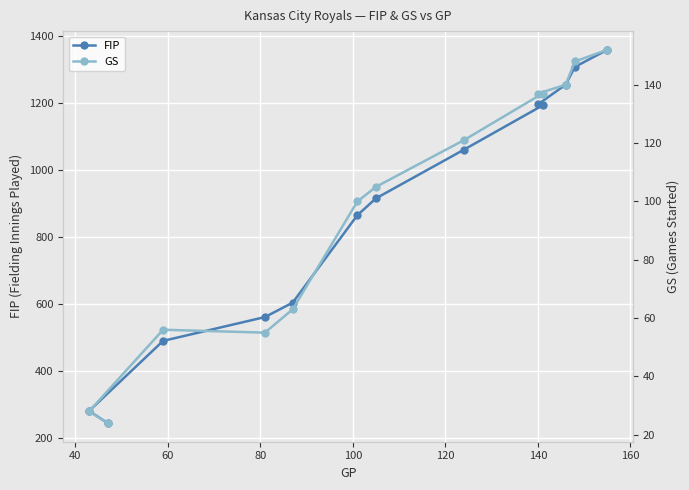

How many lines are shown in the chart?

2